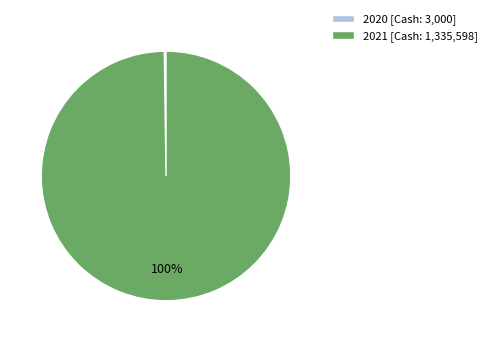

To the nearest percent, what is the average slice percentage?

50%